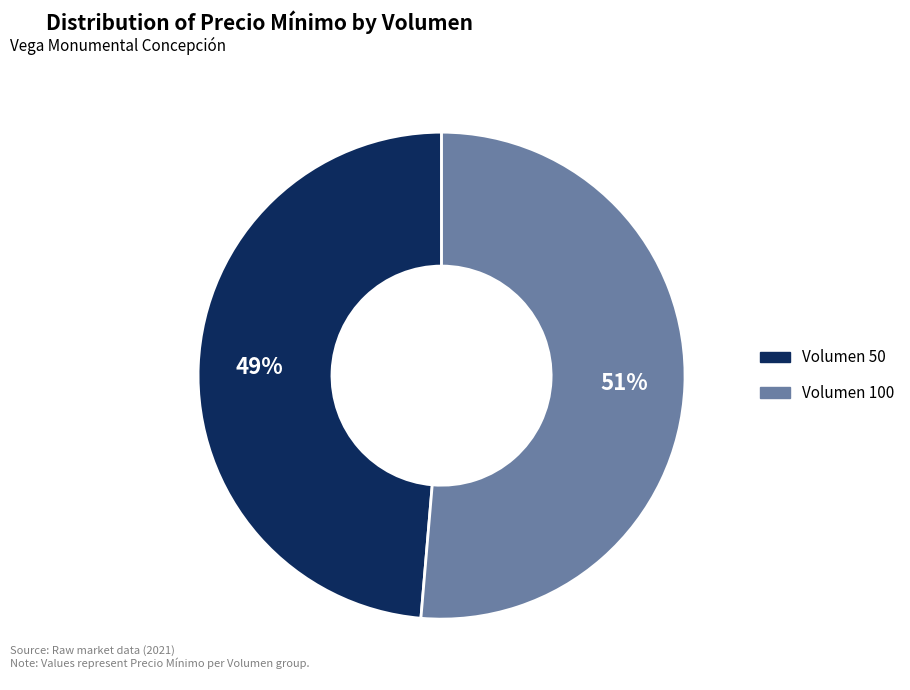

Is there a majority slice in this chart?

Yes